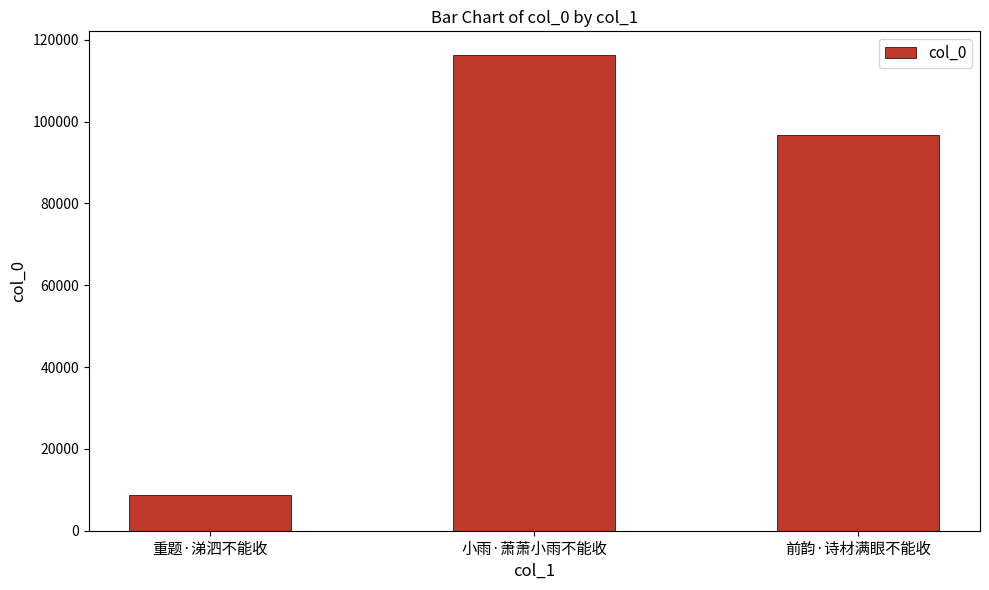

What is the maximum value shown in the chart?

116228